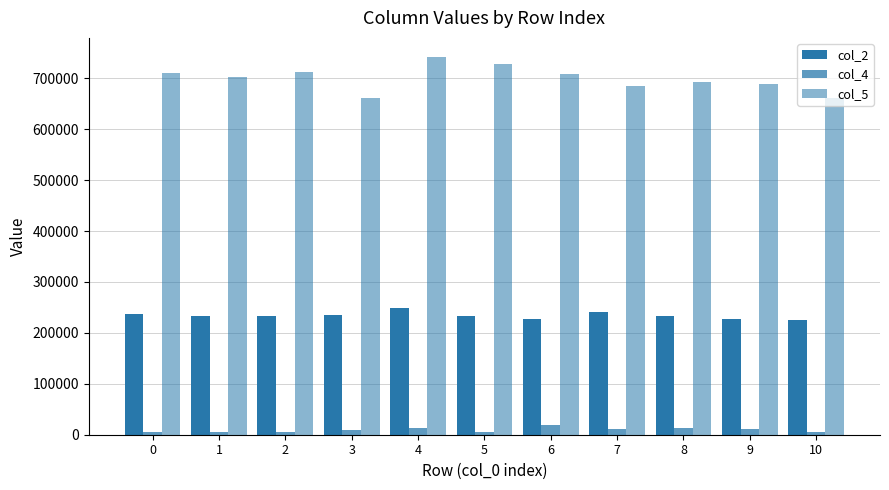

At which label does col_4 first exceed 8833?

4